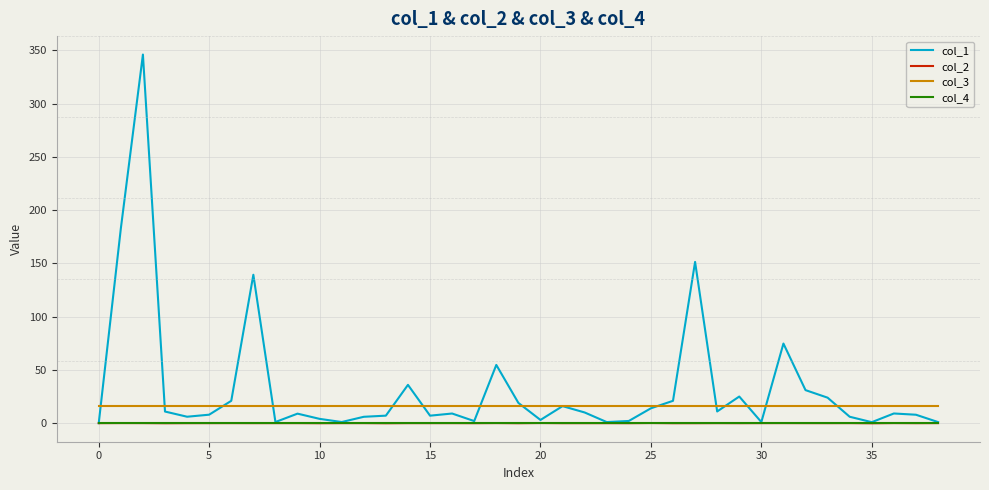

What is the sum of all col_1 values?

1279.6